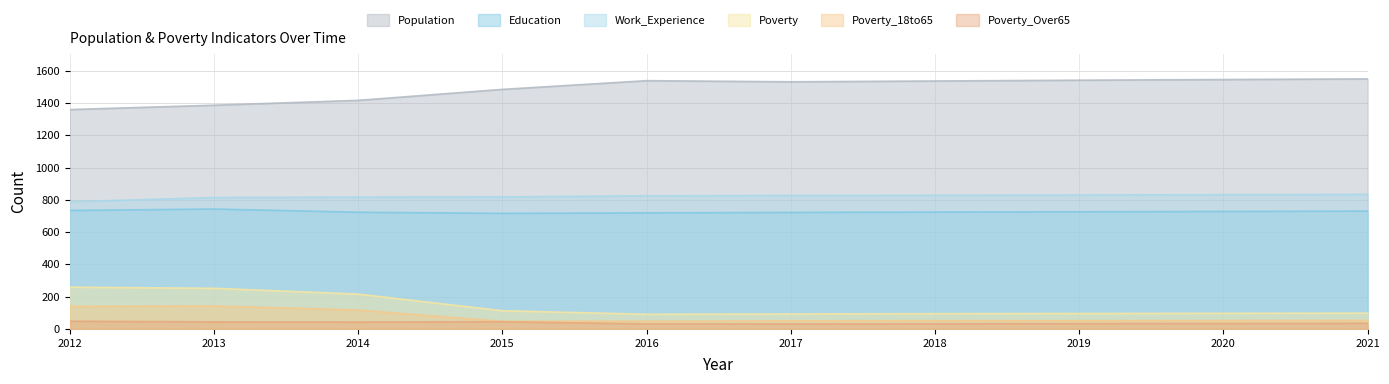

How many interior local peaks does the Poverty_Over65 series have?

1